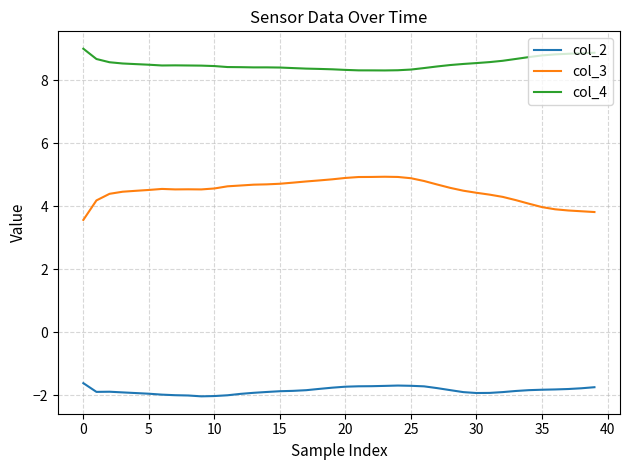

True or false: col_4 and col_3 intersect in this chart.

False